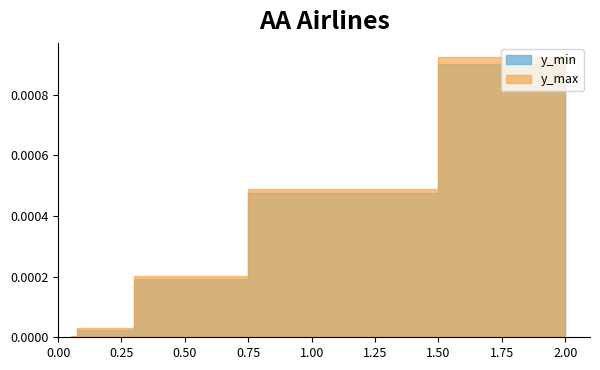

True or false: y_max has more than 1 interior local peaks.

False